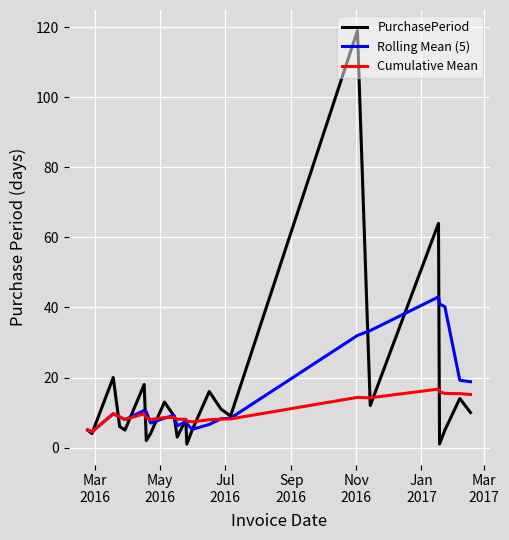

How many distinct data groups are displayed?

3